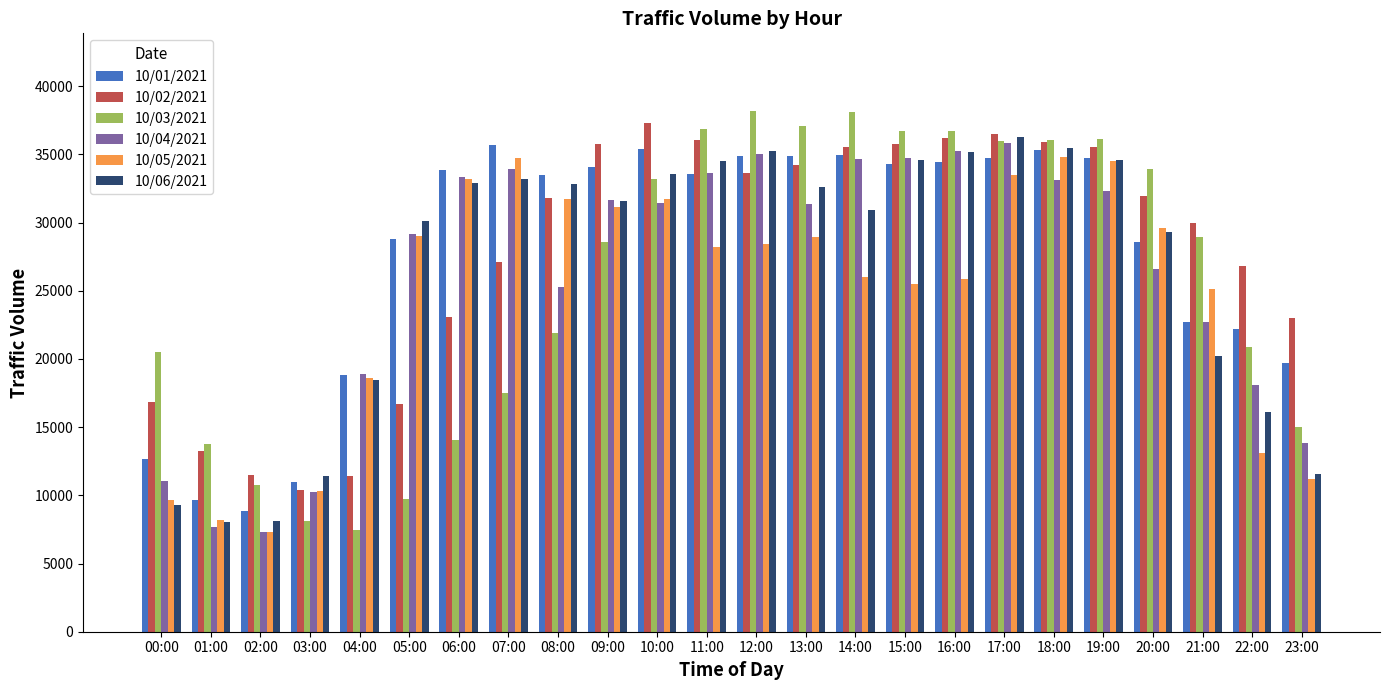

What is the total value across all series at 18:00?

210637.1